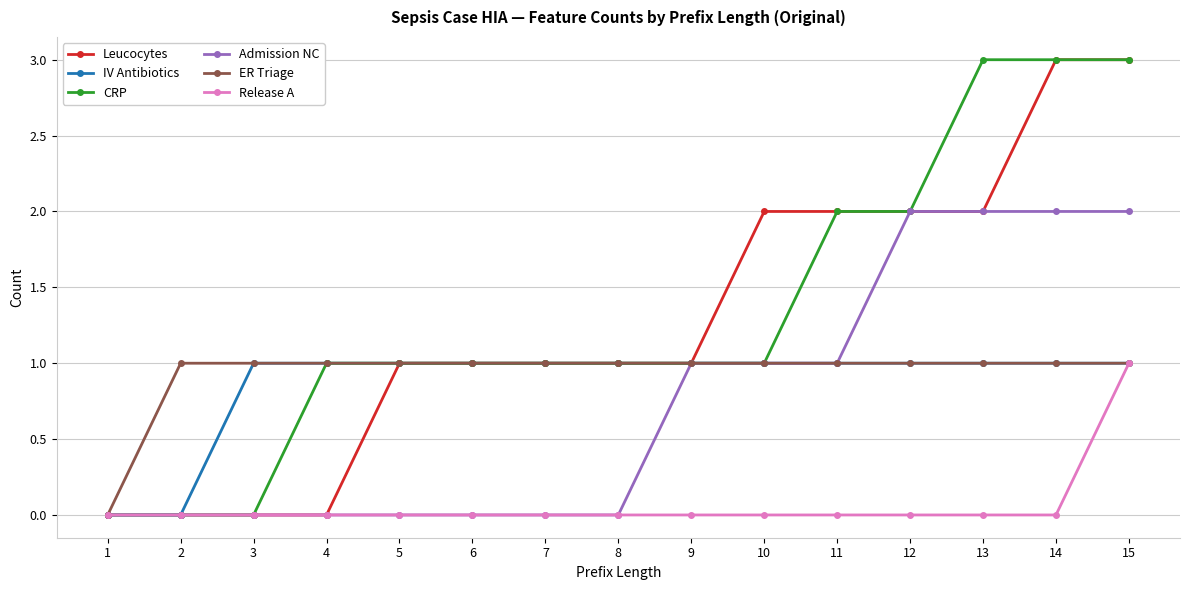

What is the sum of all Release A values?

1